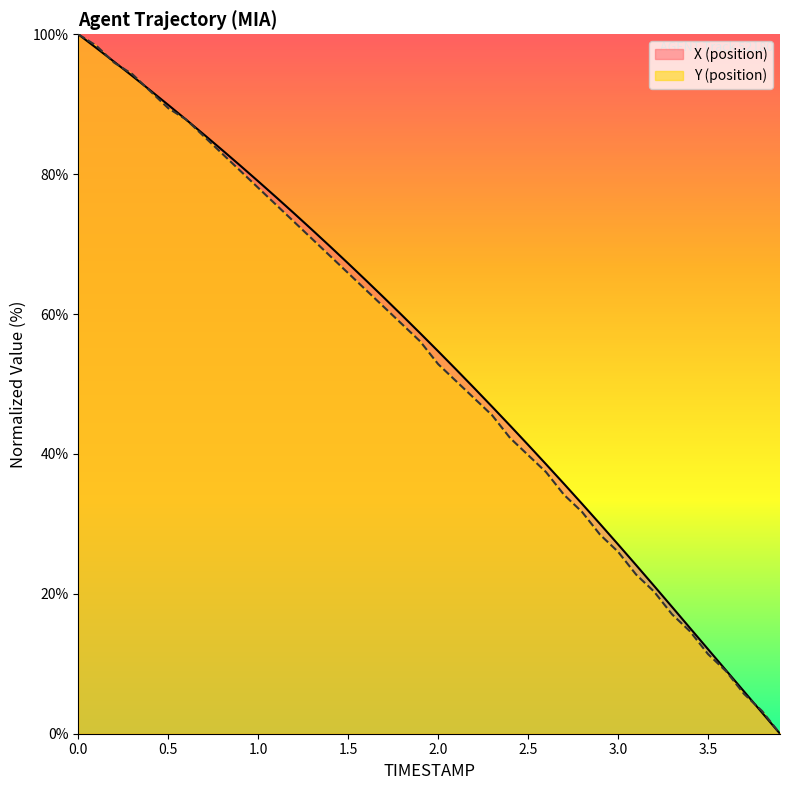

The value of Y at 0.3 is 94.3. True or false?

True